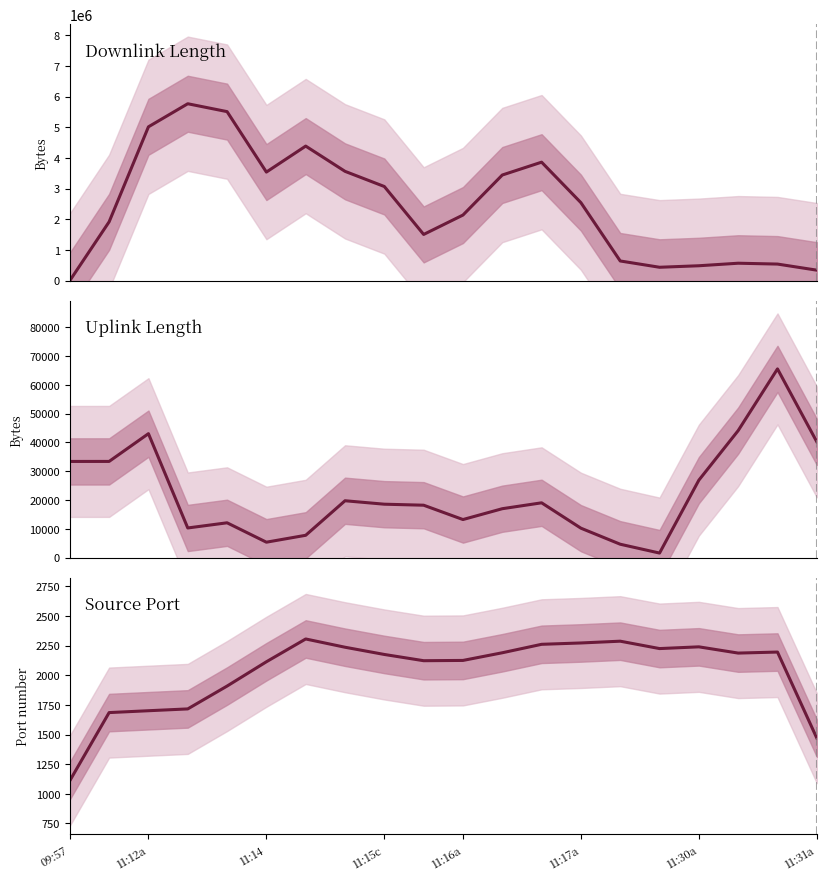

Which series has the widest spread of values?

Downlink Length